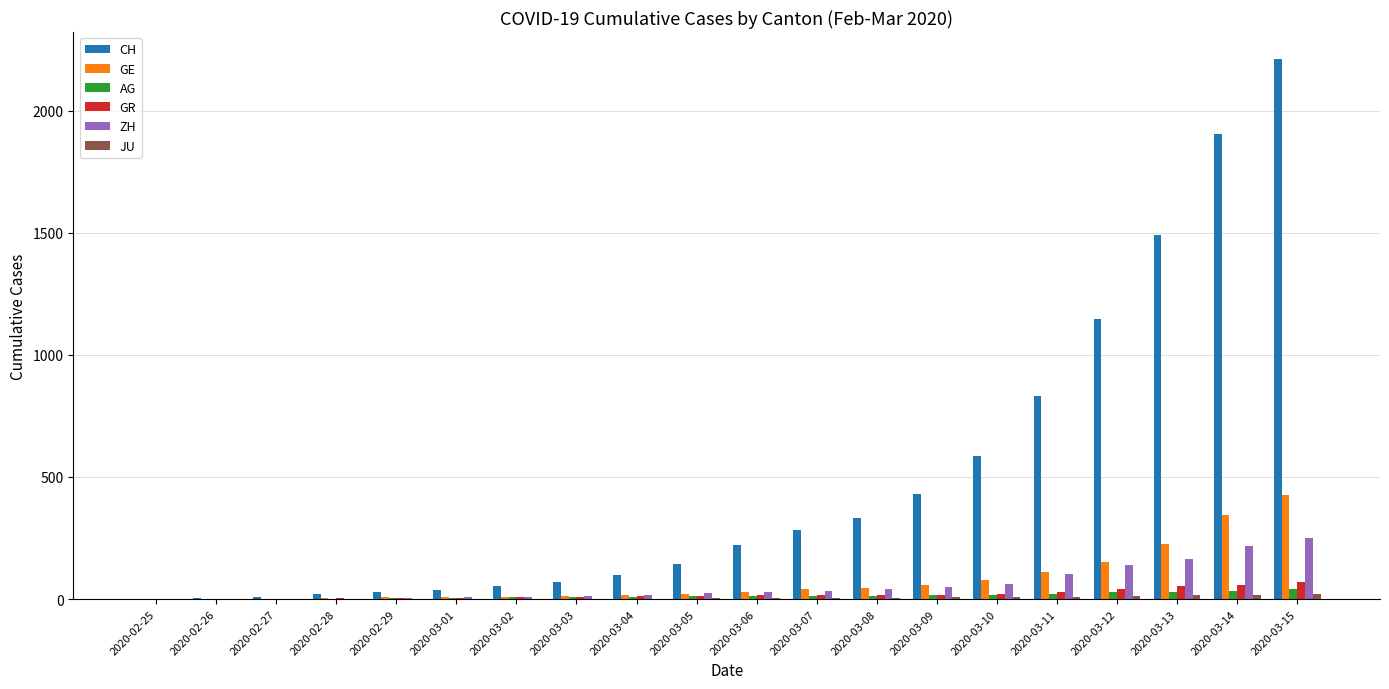

What is the highest value of the GE series?

425